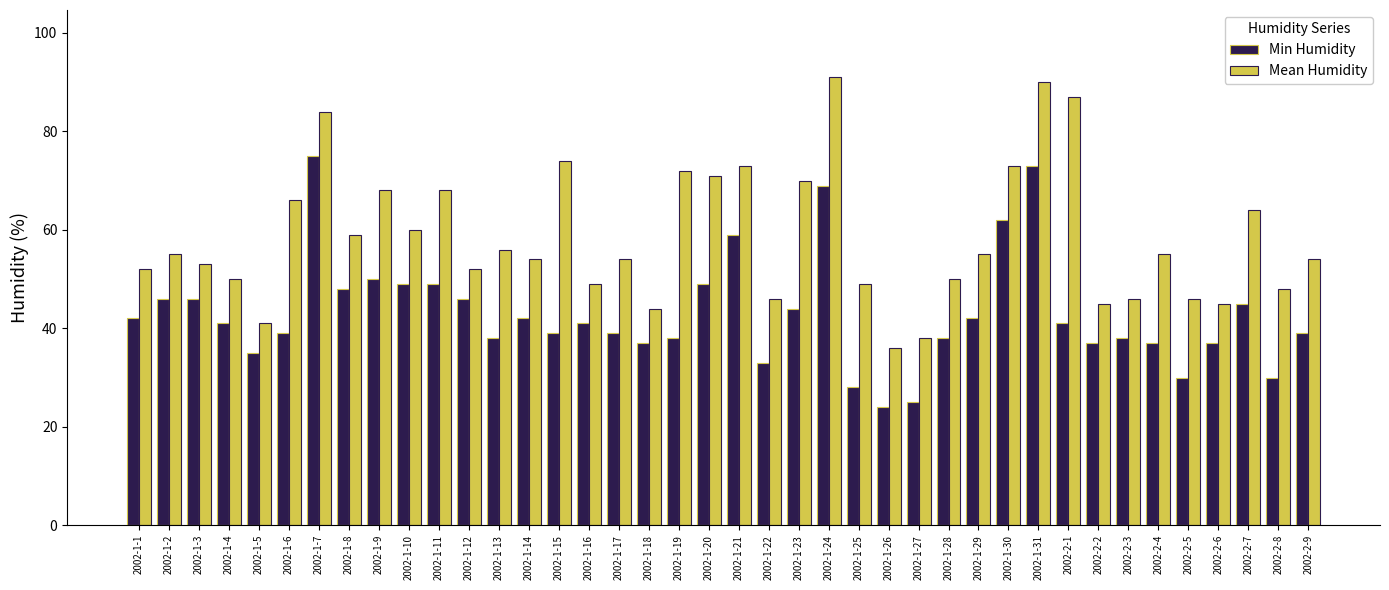

List the series in order of their peak value, highest first.

Mean Humidity, Min Humidity